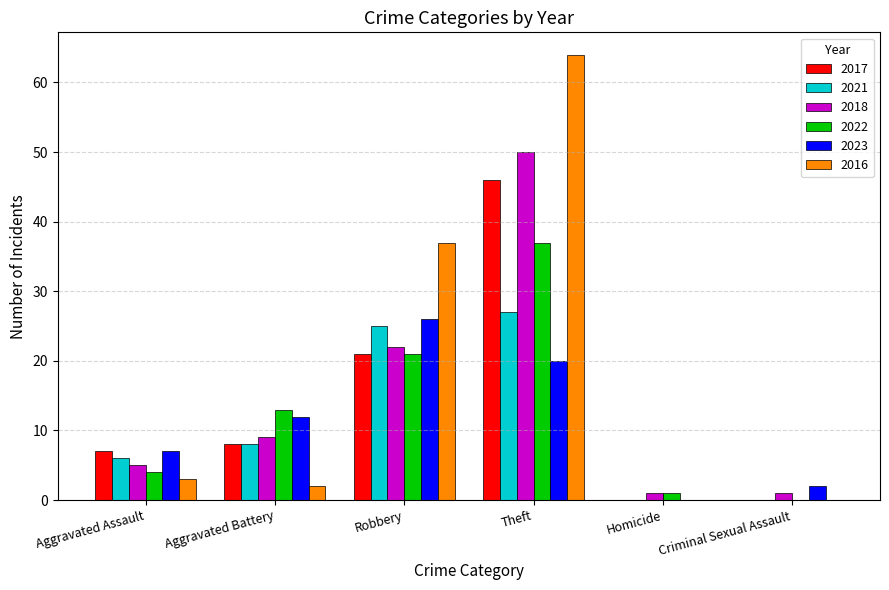

What is the sum of all 2023 values?

67